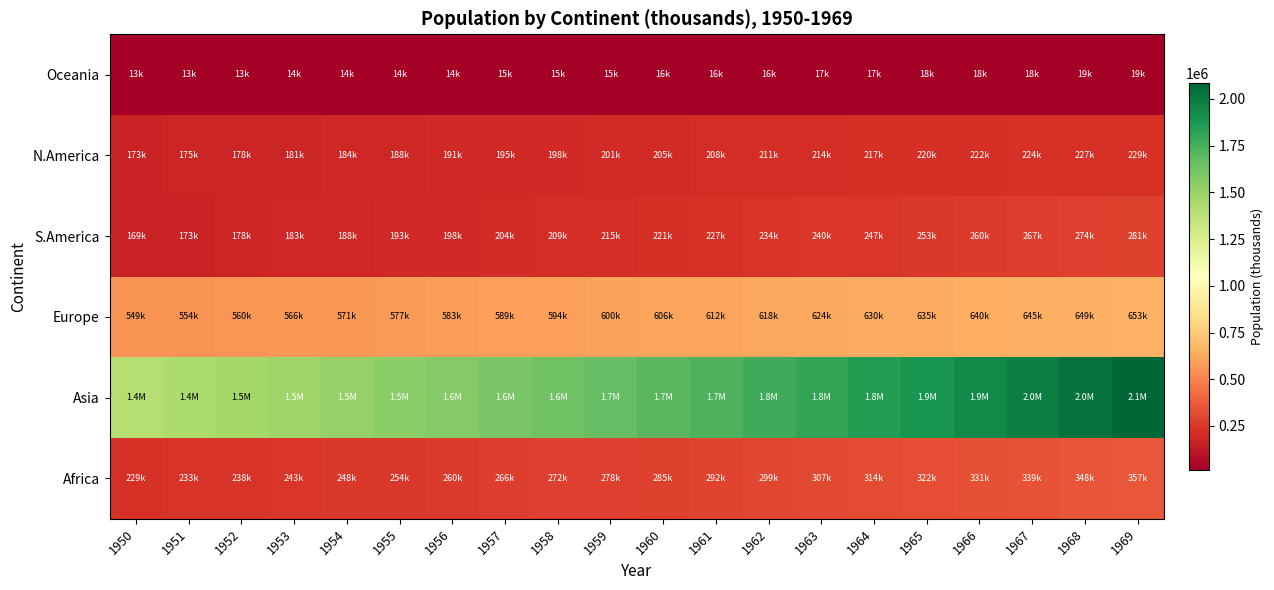

Reading left to right, list all the values displayed in this chart.

Africa: 1950=228670.0	1951=233277.0	1952=238113.1	1953=243177.8	1954=248471.5	1955=253995.0	1956=259750.2	1957=265739.3	1958=271965.3	1959=278431.5	1960=285142.0	1961=292100.1	1962=299309.2	1963=306772.1	1964=314491.4	1965=322470.6	1966=330720.4	1967=339247.9	1968=348049.9	1969=357119.8
Asia: 1950=1404061.6	1951=1434534.8	1952=1463159.8	1953=1490835.7	1954=1518303.0	1955=1546143.2	1956=1574772.7	1957=1604448.8	1958=1635288.4	1959=1667297.6	1960=1700462.8	1961=1734847.1	1962=1770675.6	1963=1808371.3	1964=1848452.0	1965=1891228.7	1966=1936862.1	1967=1985086.2	1968=2035238.3	1969=2086393.3
Europe: 1950=549375.0	1951=554466.9	1952=559928.0	1953=565596.3	1954=571350.5	1955=577110.4	1956=582838.2	1957=588537.2	1958=594245.1	1959=600023.2	1960=605925.4	1961=611963.9	1962=618079.8	1963=624130.5	1964=629925.5	1965=635332.2	1966=640285.8	1967=644832.1	1968=649085.1	1969=653216.5
S.America: 1950=168917.7	1951=173497.1	1952=178233.9	1953=183107.4	1954=188105.3	1955=193223.7	1956=198467.7	1957=203850.8	1958=209393.4	1959=215119.7	1960=221050.5	1961=227193.8	1962=233537.7	1963=240047.0	1964=246672.7	1965=253378.2	1966=260148.7	1967=266990.6	1968=273914.3	1969=280939.0
N.America: 1950=172602.6	1951=175069.6	1952=177874.0	1953=180940.7	1954=184201.3	1955=187593.5	1956=191061.9	1957=194557.1	1958=198036.3	1959=201462.9	1960=204806.6	1961=208042.5	1962=211151.8	1963=214120.5	1964=216940.9	1965=219611.7	1966=222121.9	1967=224480.1	1968=226731.3	1969=228937.0
Oceania: 1950=12647.8	1951=12971.3	1952=13275.6	1953=13572.5	1954=13870.9	1955=14176.7	1956=14492.8	1957=14819.1	1958=15152.9	1959=15489.6	1960=15825.2	1961=16157.9	1962=16490.2	1963=16830.0	1964=17188.1	1965=17571.2	1966=17982.6	1967=18417.0	1968=18861.9	1969=19299.8